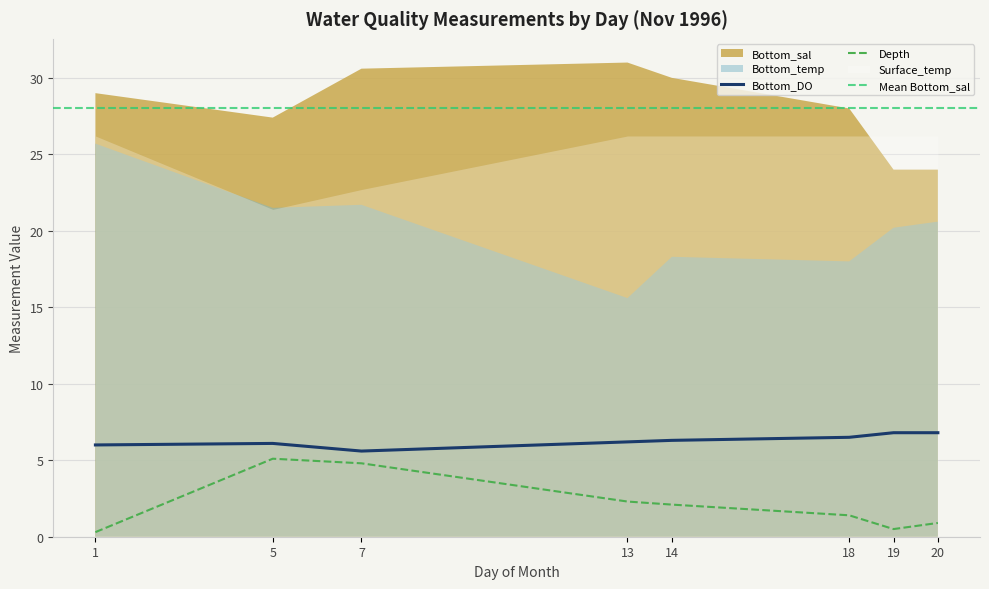

What is the total value across all series at 7?

85.4